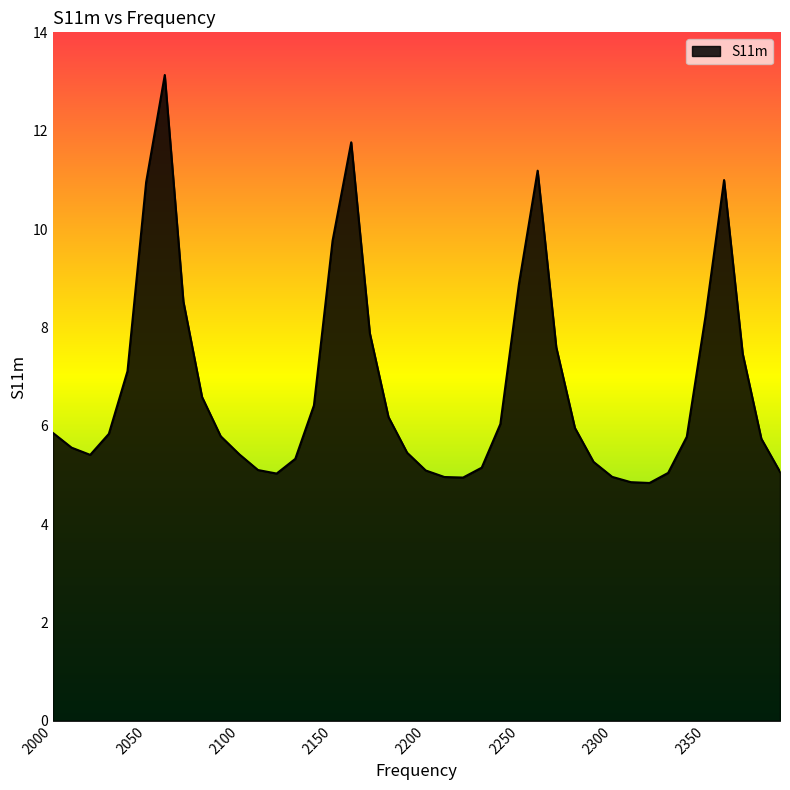

What is the difference between the maximum and minimum values?

8.3